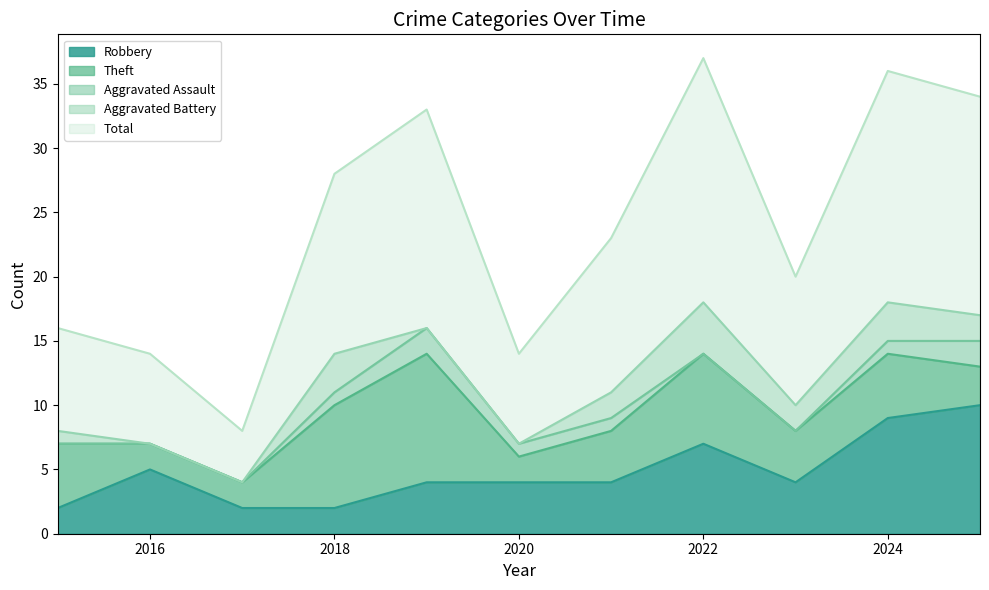

At which label does Robbery first exceed 4?

2016